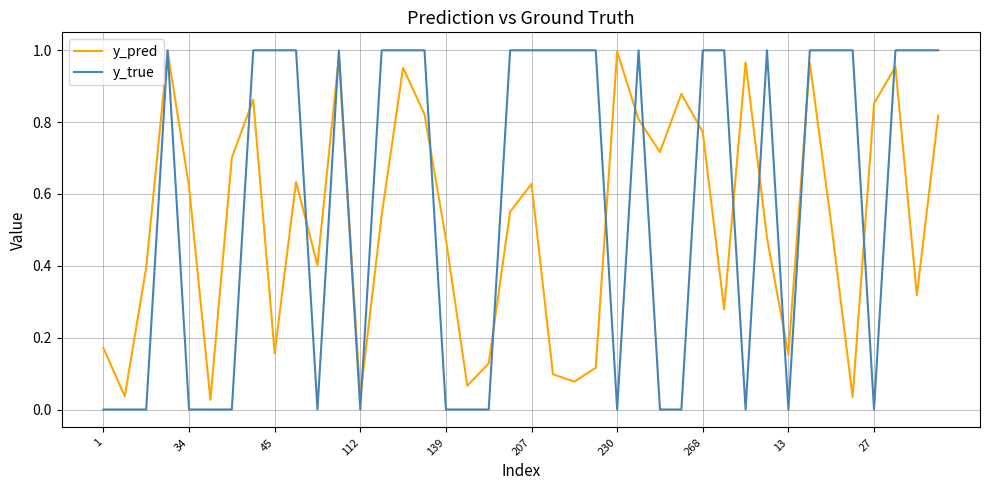

List the series in order of their overall mean, lowest first.

y_pred, y_true